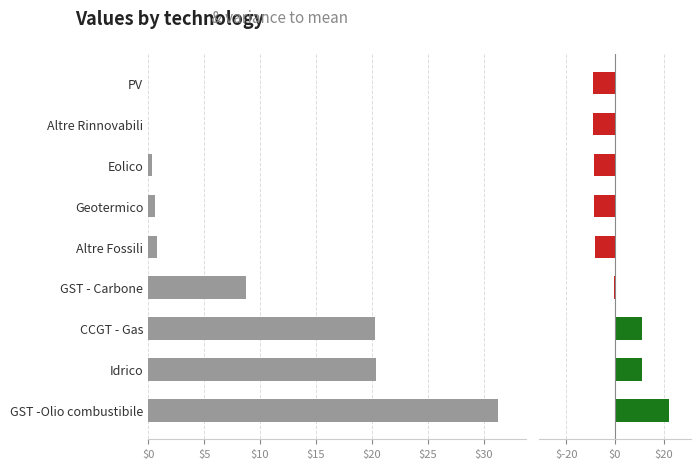

What are all the series names shown in the legend?

values, variance to mean